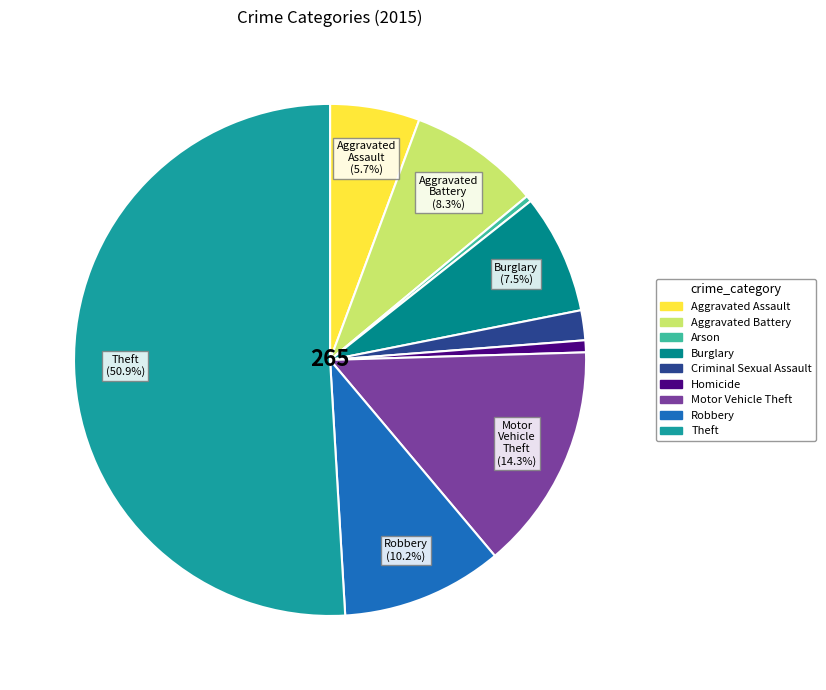

To the nearest percent, what percentage of the pie is Aggravated Battery?

8%